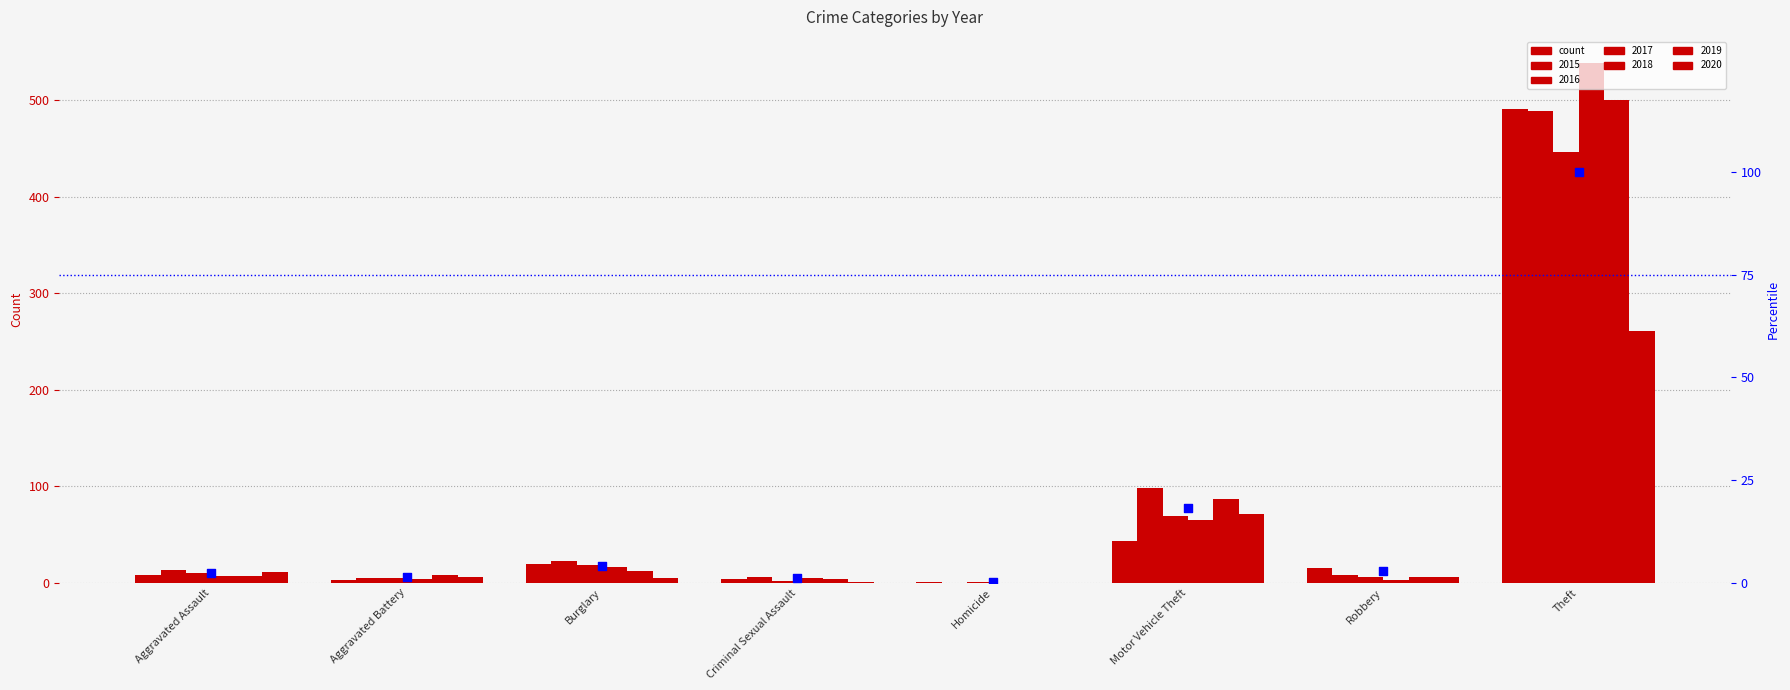

What is the ratio of the value at Motor Vehicle Theft to the value at Aggravated Assault?

7.5